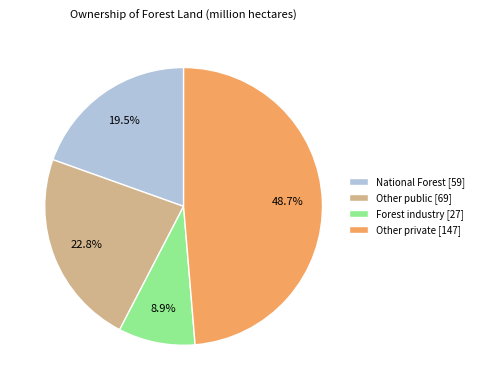

To the nearest percent, what is the difference between the largest and smallest slice percentages?

40%